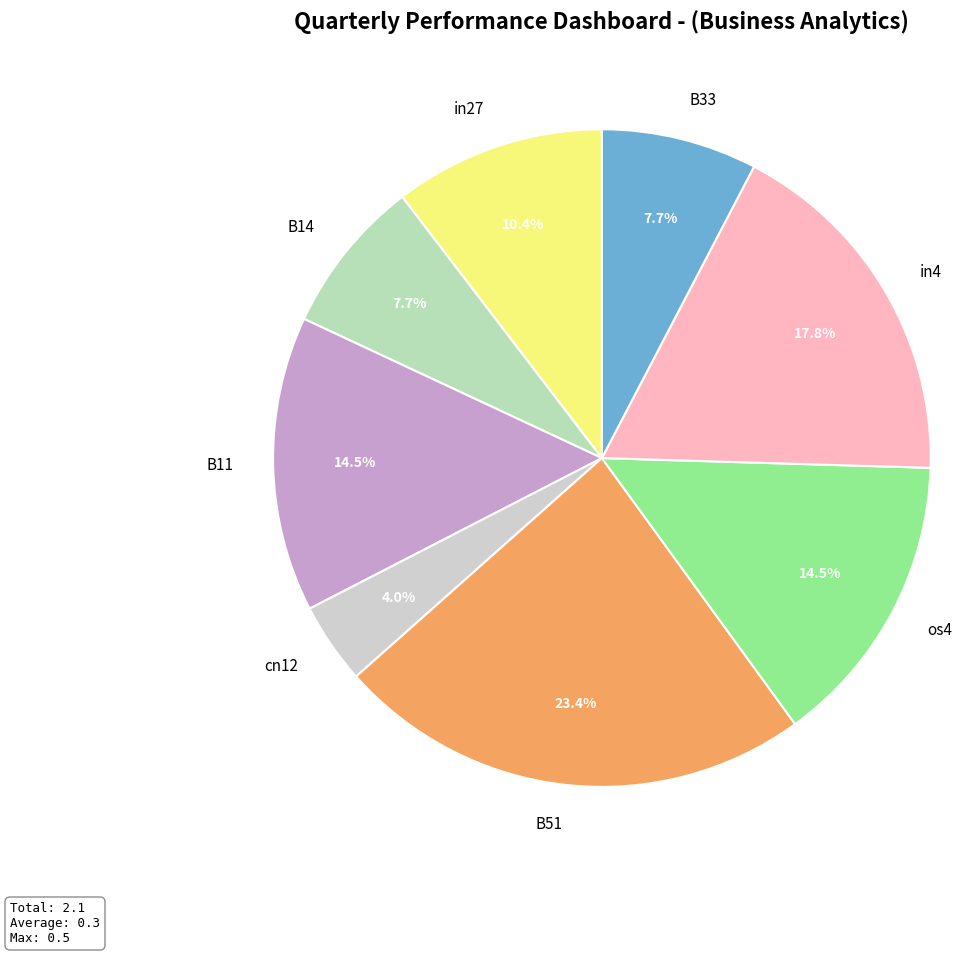

Is the sum of cn12 and os4 greater than half?

No